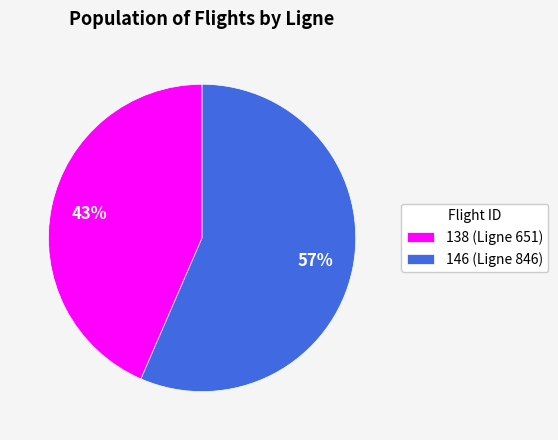

Is the sum of 146 and 138 greater than half?

Yes